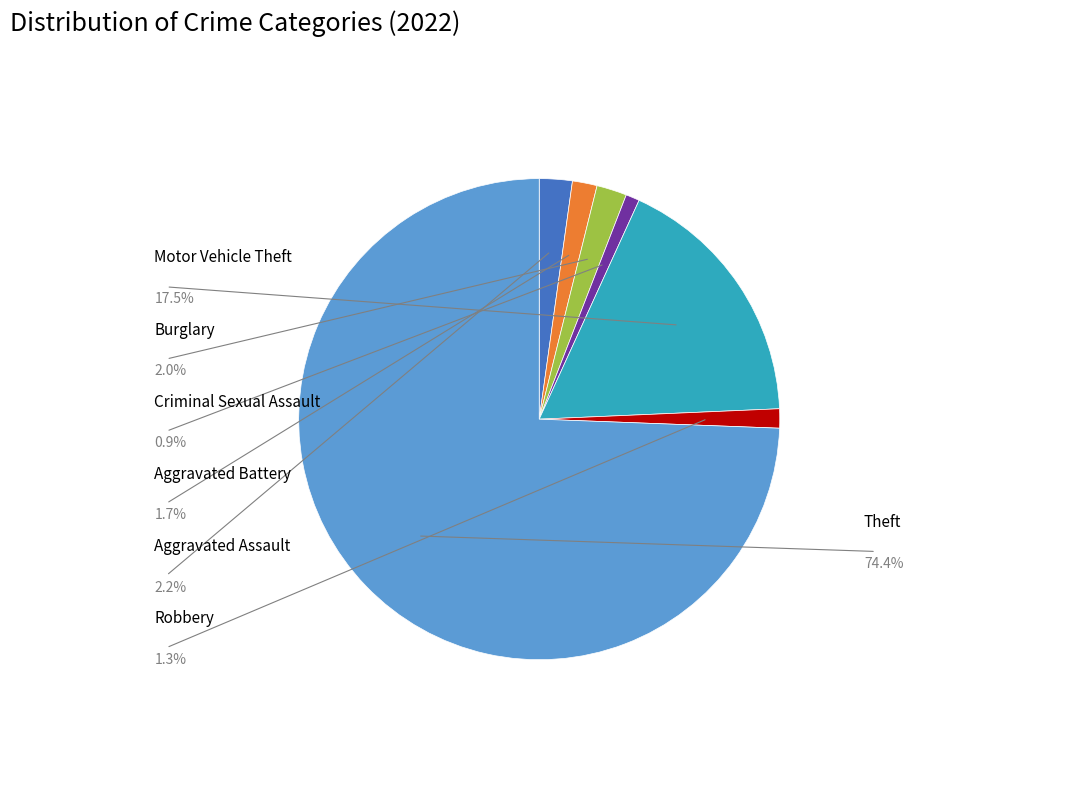

Does Theft account for over 50% of the chart?

Yes